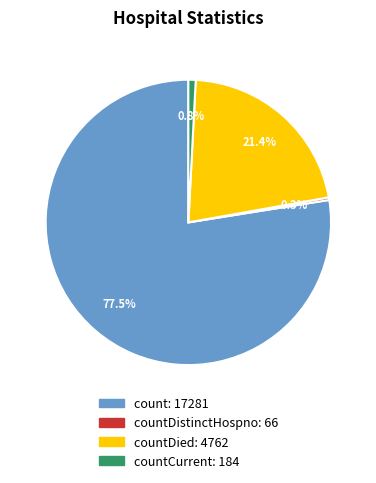

Is there any slice that represents more than half of the pie?

Yes